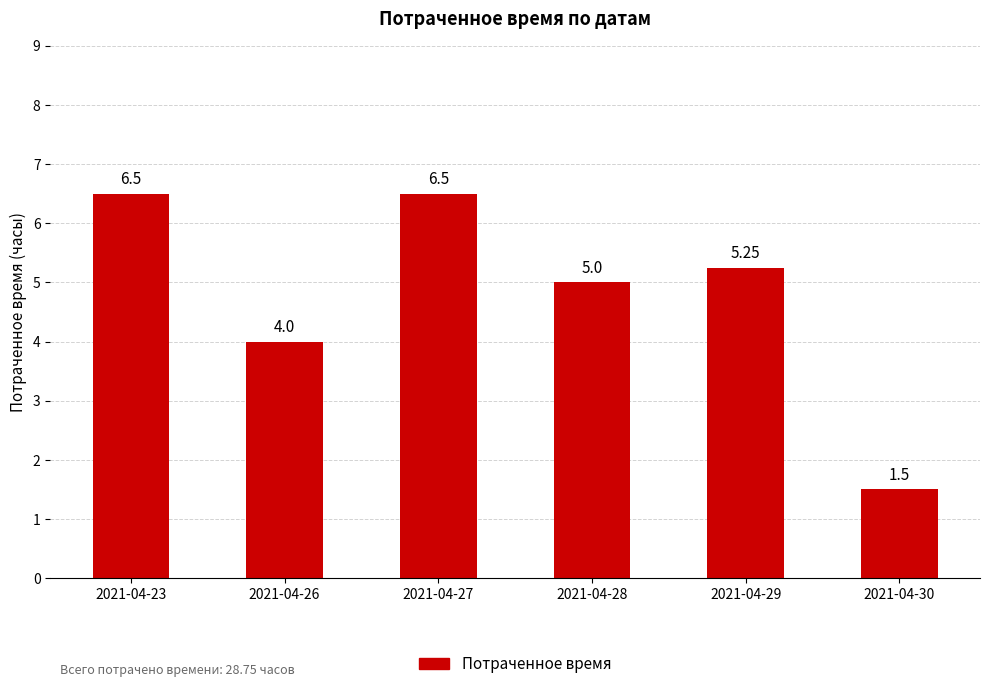

Approximately how many times larger is the value at 2021-04-30 compared to 2021-04-26?

0.4